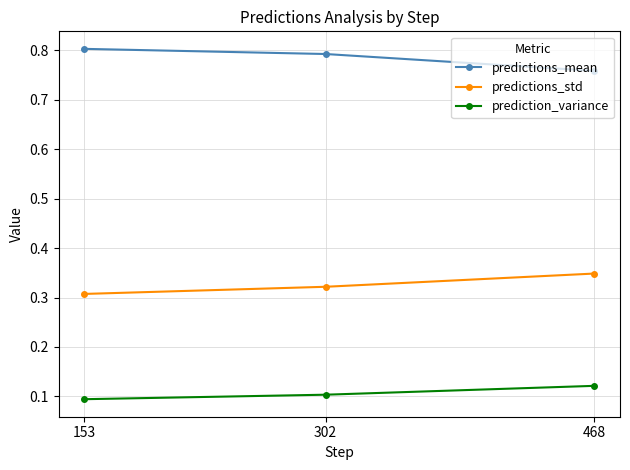

The value of predictions_std at 153 is 0.4. True or false?

False